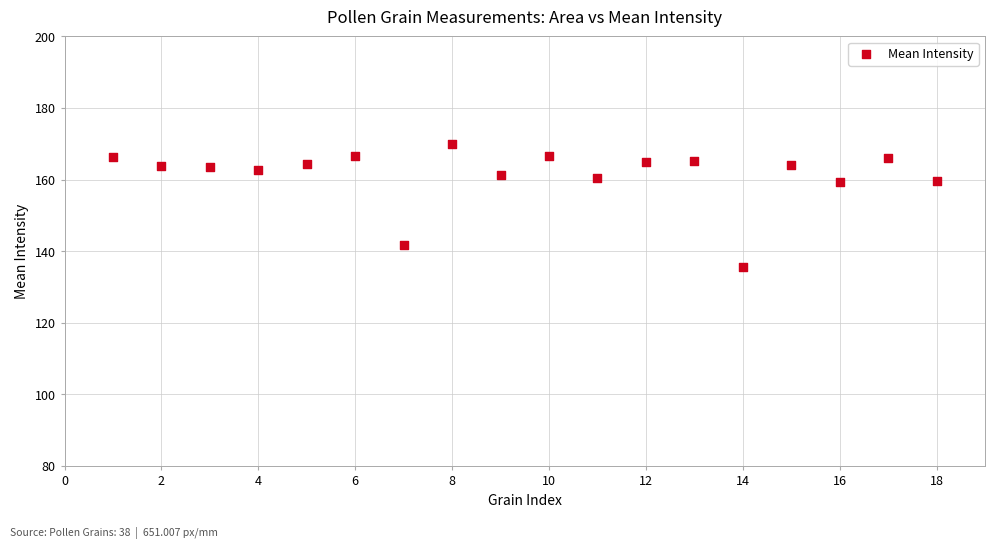

What is the range of Y values (max minus min)?

34.4